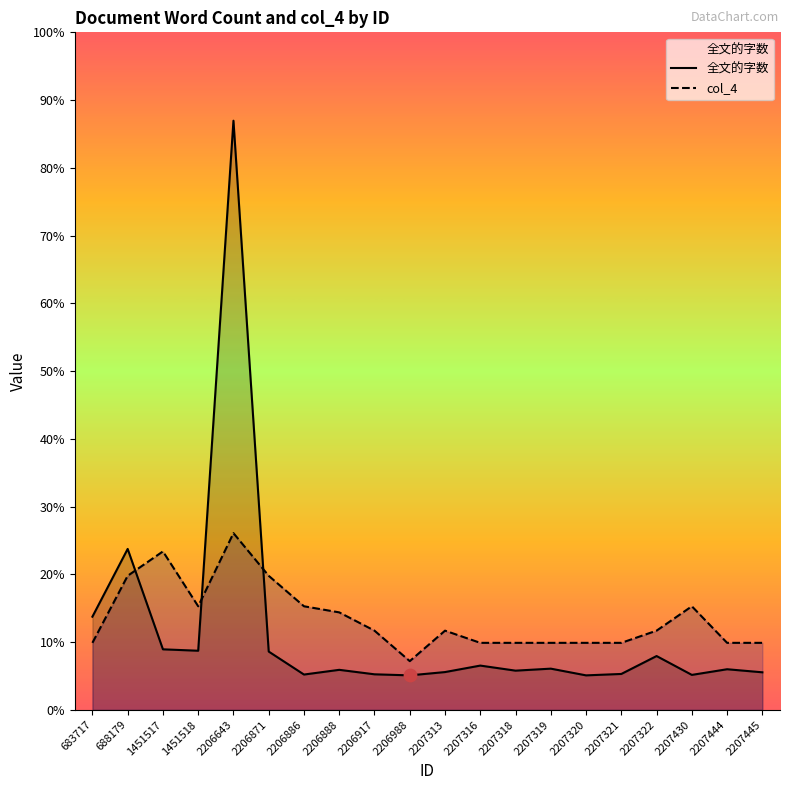

What are all the series names shown in the legend?

全文的字数, col_4